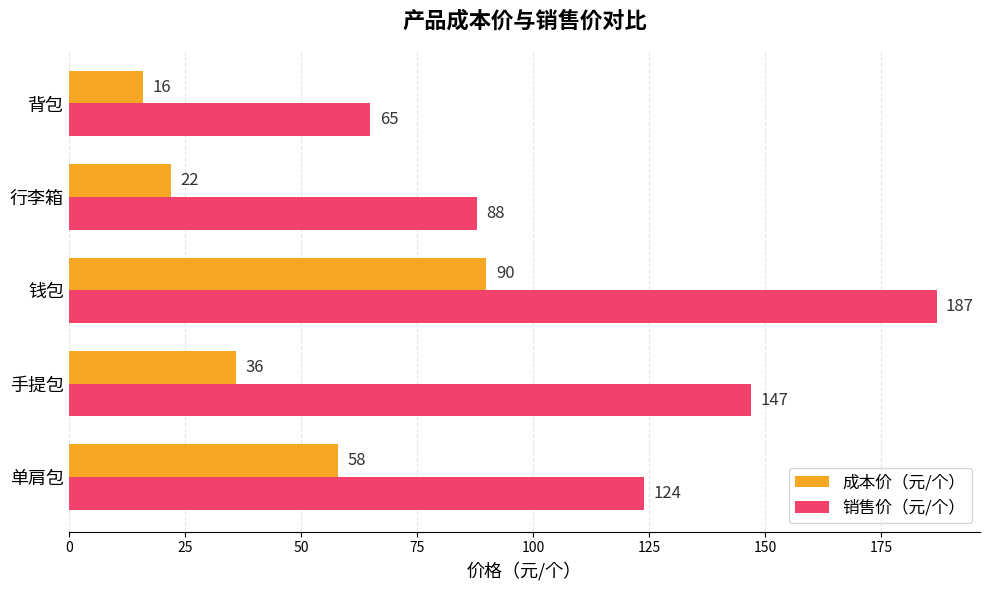

Which category has the highest value in the 销售价（元/个） series?

钱包